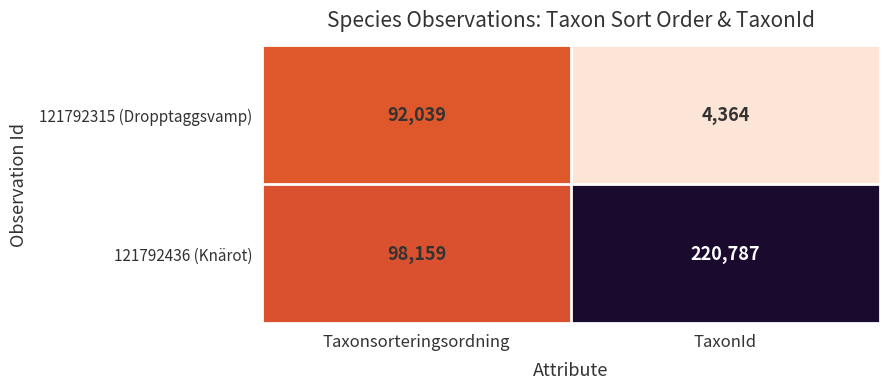

What is the sum of the 121792436 (Knärot) values at Taxonsorteringsordning and TaxonId?

318946